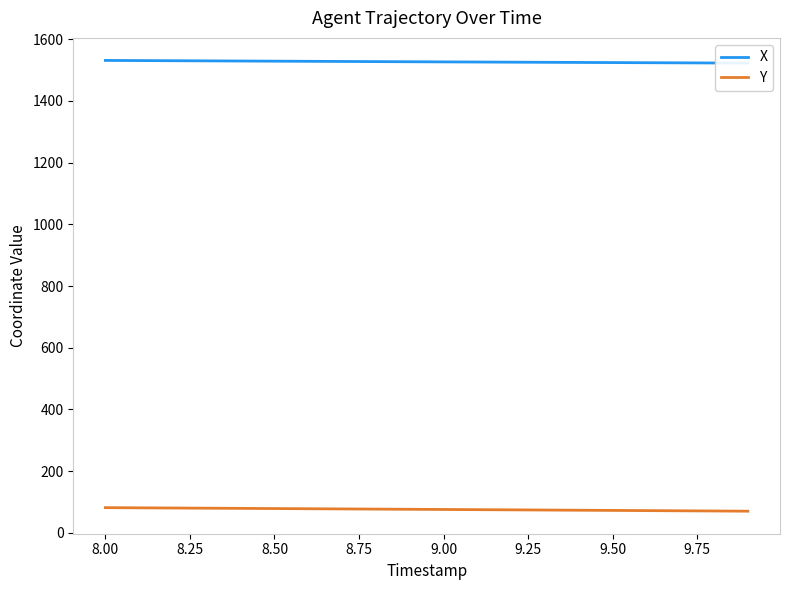

What is the highest value of the Y series?

81.6